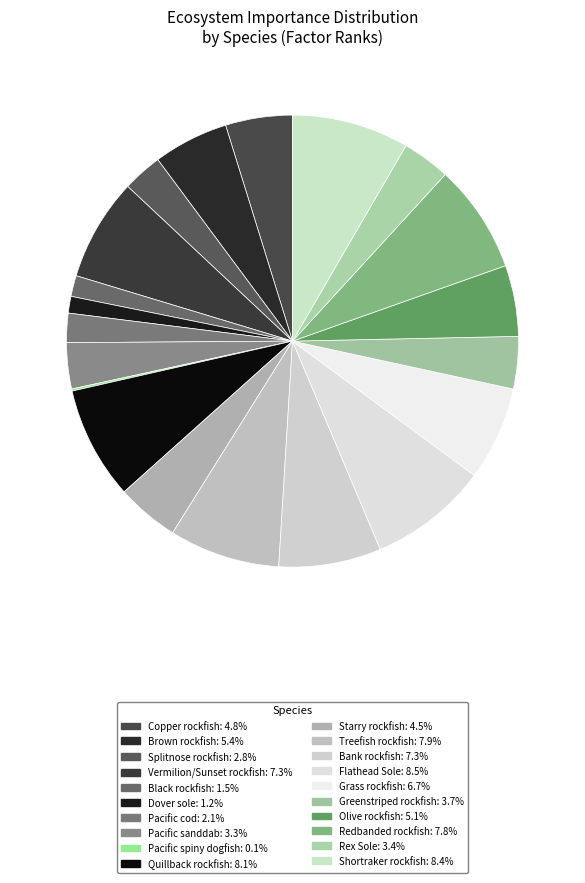

Rank the categories by value from highest to lowest.

Flathead Sole, Shortraker rockfish, Quillback rockfish, Treefish rockfish, Redbanded rockfish, Vermilion/Sunset rockfish, Bank rockfish, Grass rockfish, Brown rockfish, Olive rockfish, Copper rockfish, Starry rockfish, Greenstriped rockfish, Rex Sole, Pacific sanddab, Splitnose rockfish, Pacific cod, Black rockfish, Dover sole, Pacific spiny dogfish